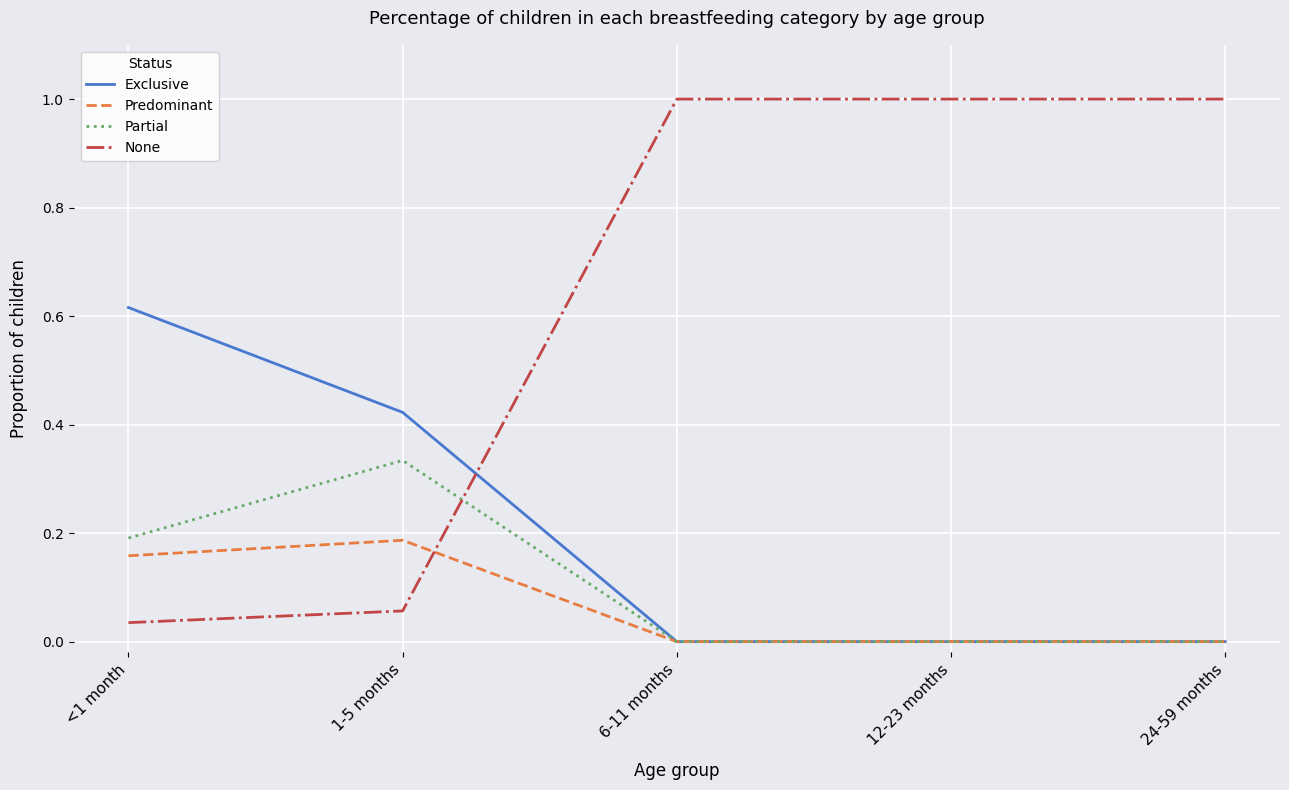

What is the total value across all series at 6-11 months?

1.0